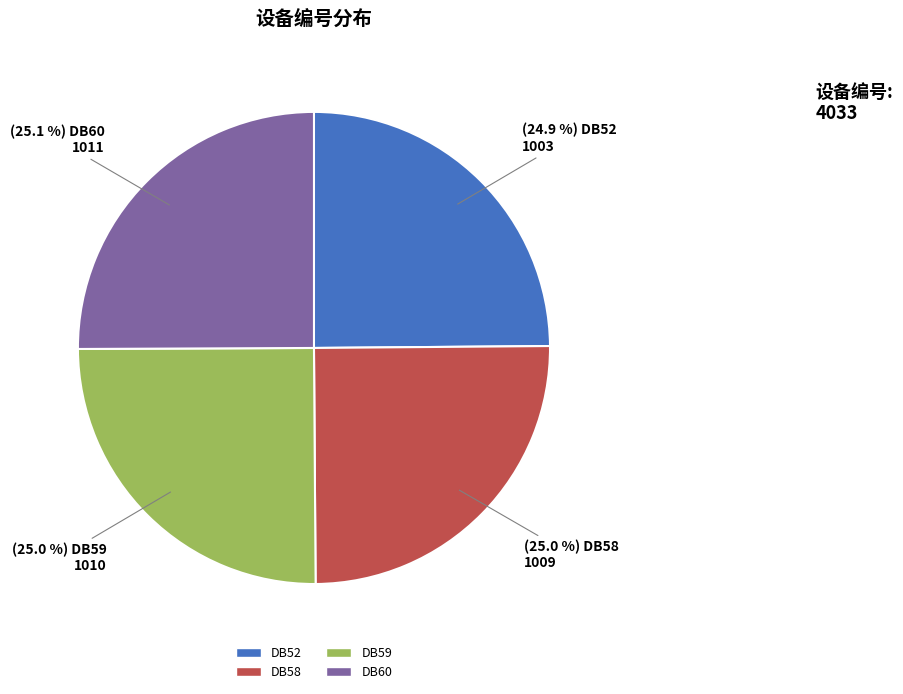

What percentage do DB58 and DB60 together represent?

50.1%